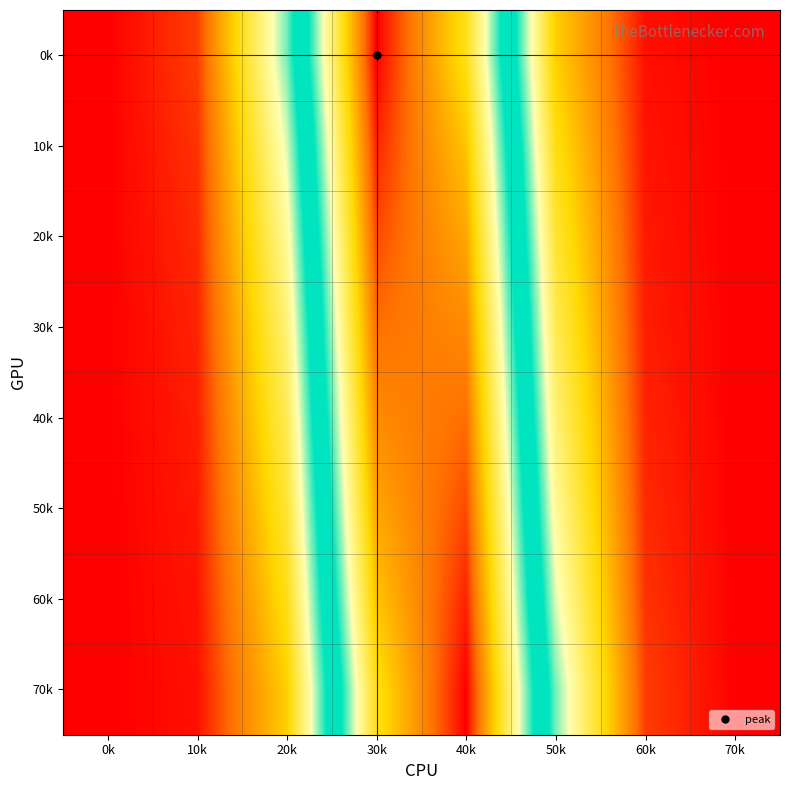

What is the maximum value shown in the chart?

0.4